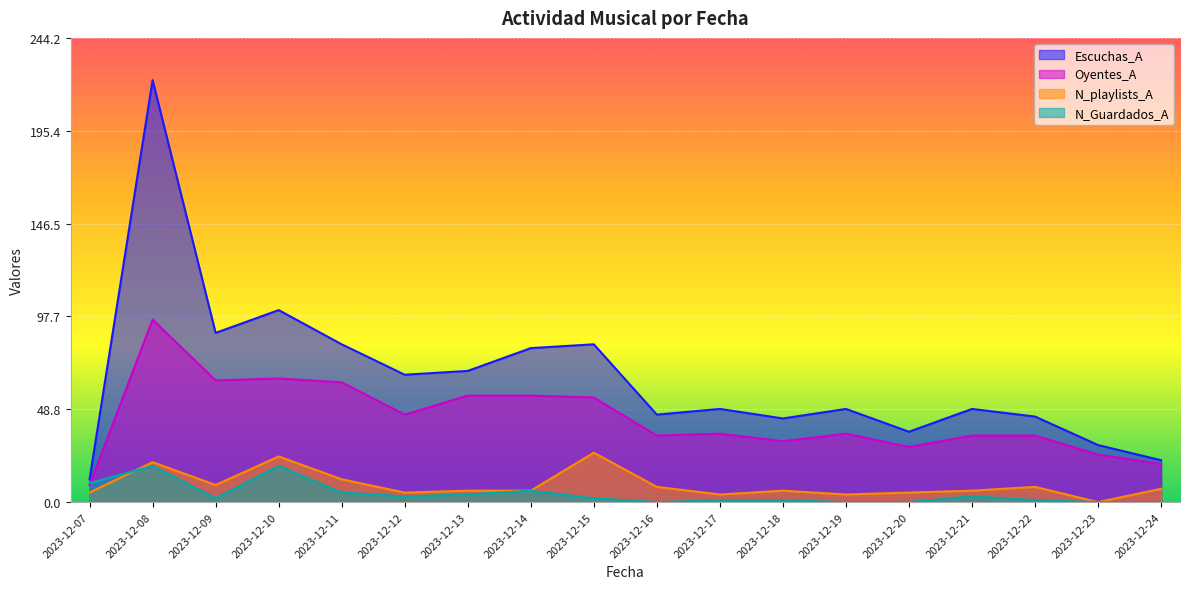

At which label does N_Guardados_A reach its peak?

2023-12-08